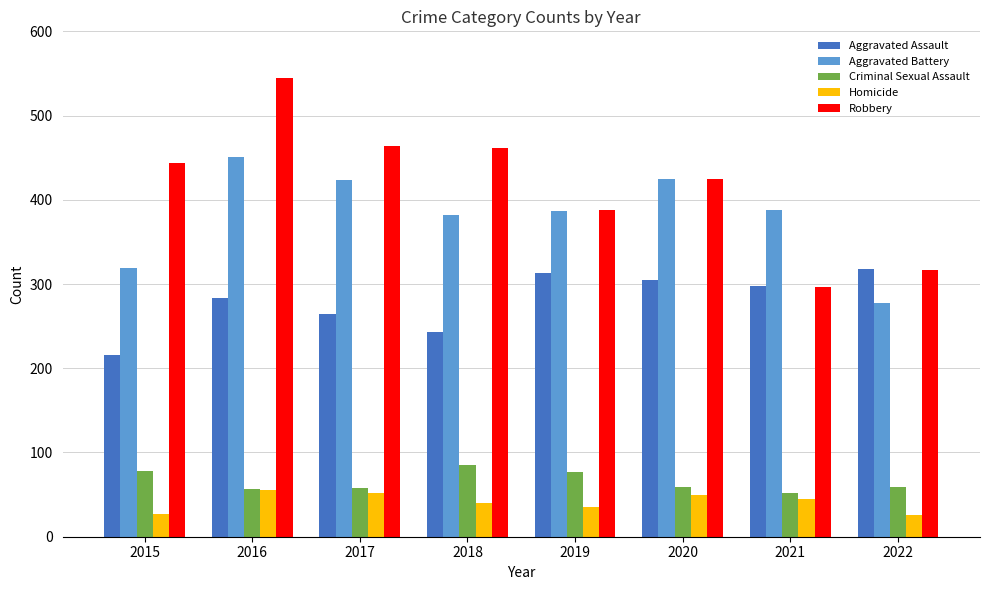

The value of Aggravated Assault at 2015 is 216. True or false?

True